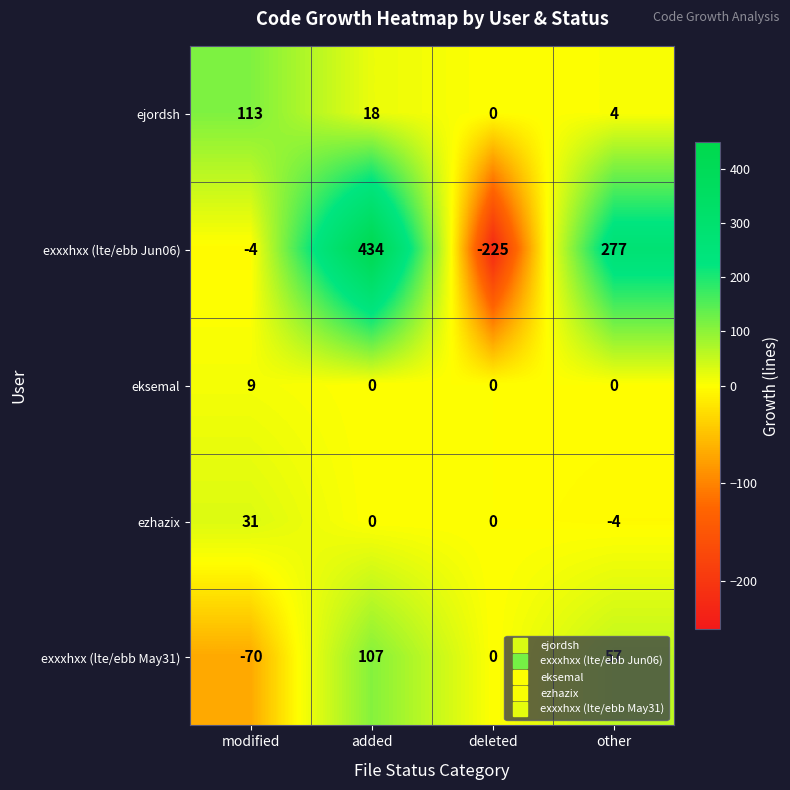

How many series are shown in this chart?

5